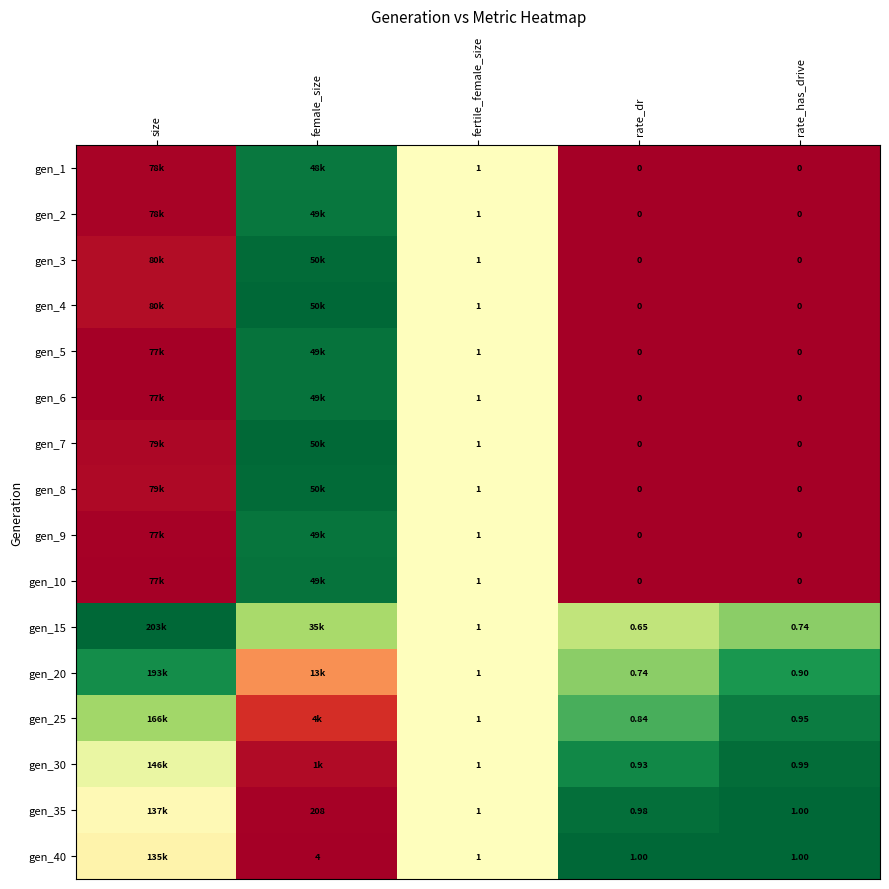

Is the value of gen_20 at fertile_female_size greater than the value of gen_35 at female_size?

No